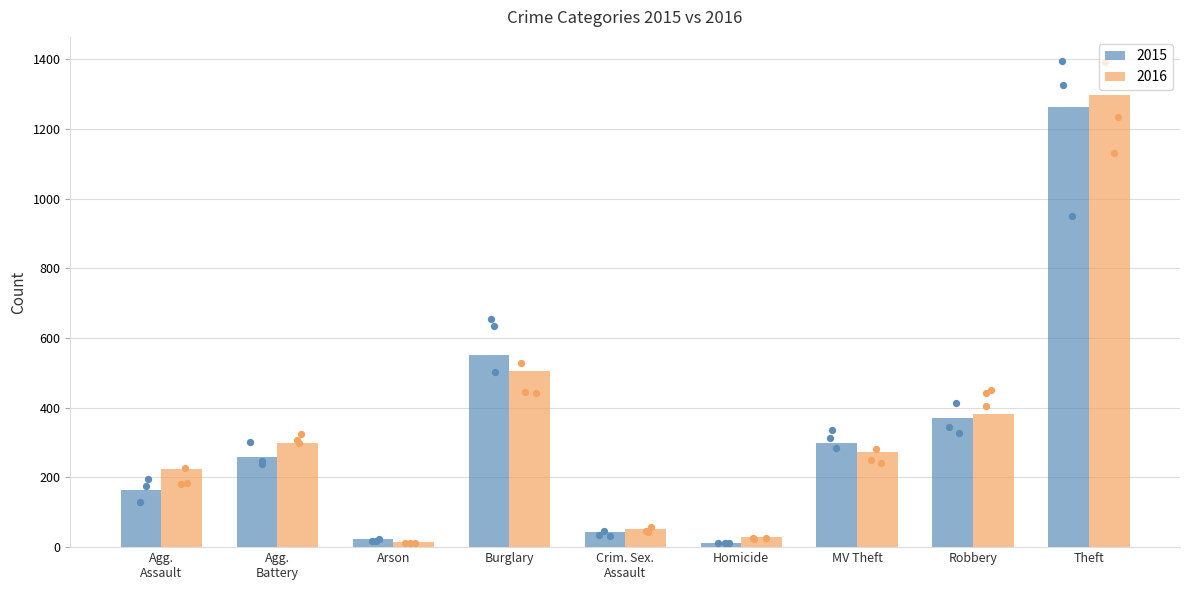

Which series contains the lowest Y value?

2015